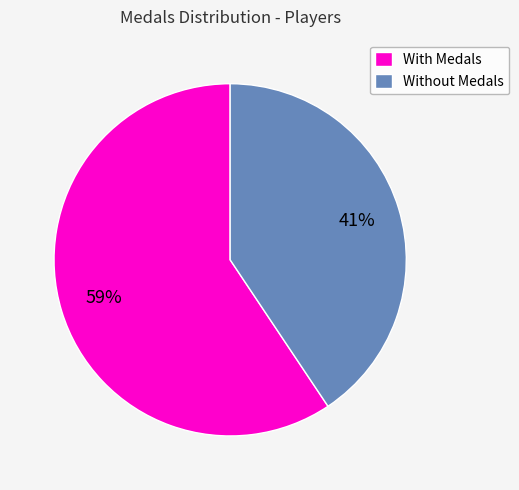

How many segments does this pie chart have?

2